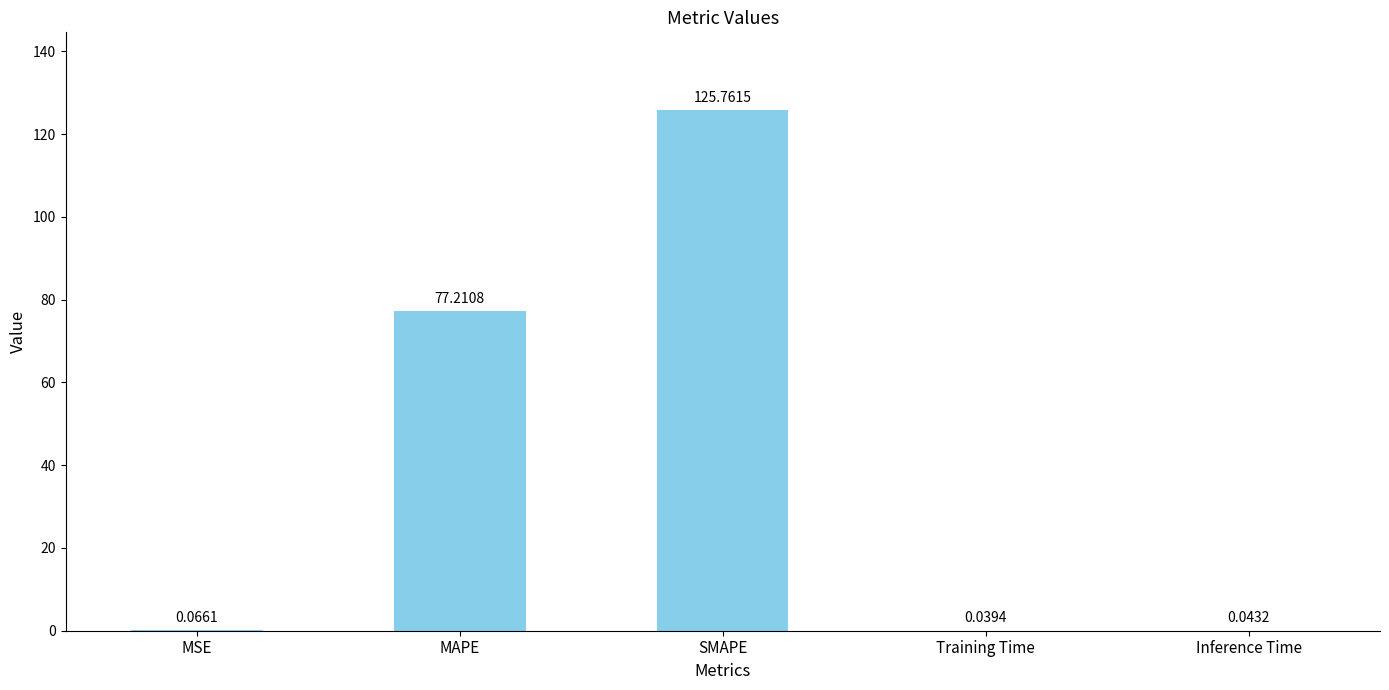

What is the change in value from MSE to MAPE?

+77.1